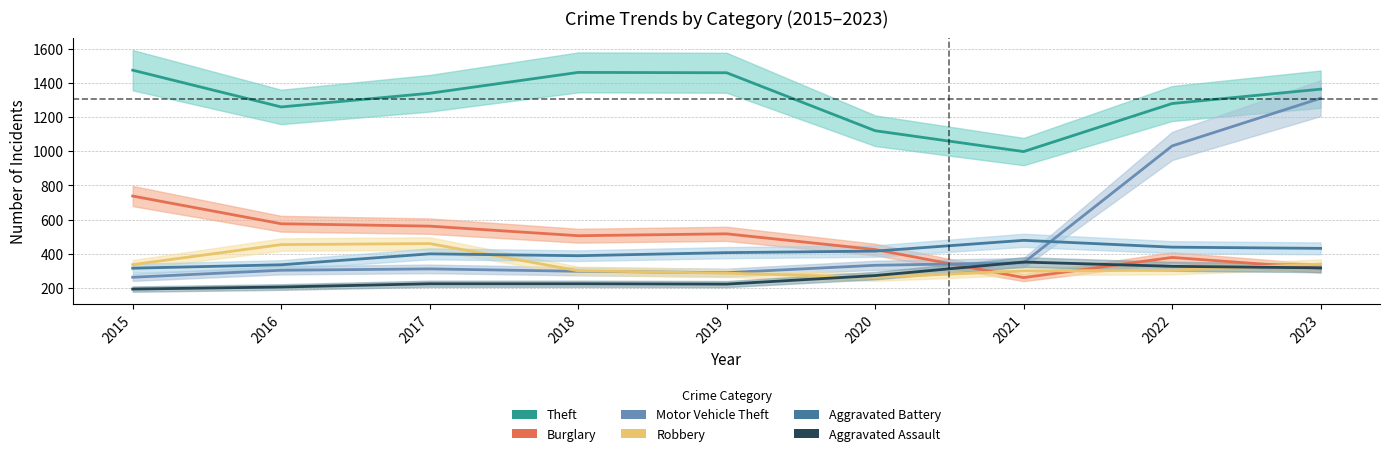

What is the sum of all Motor Vehicle Theft values?

4489